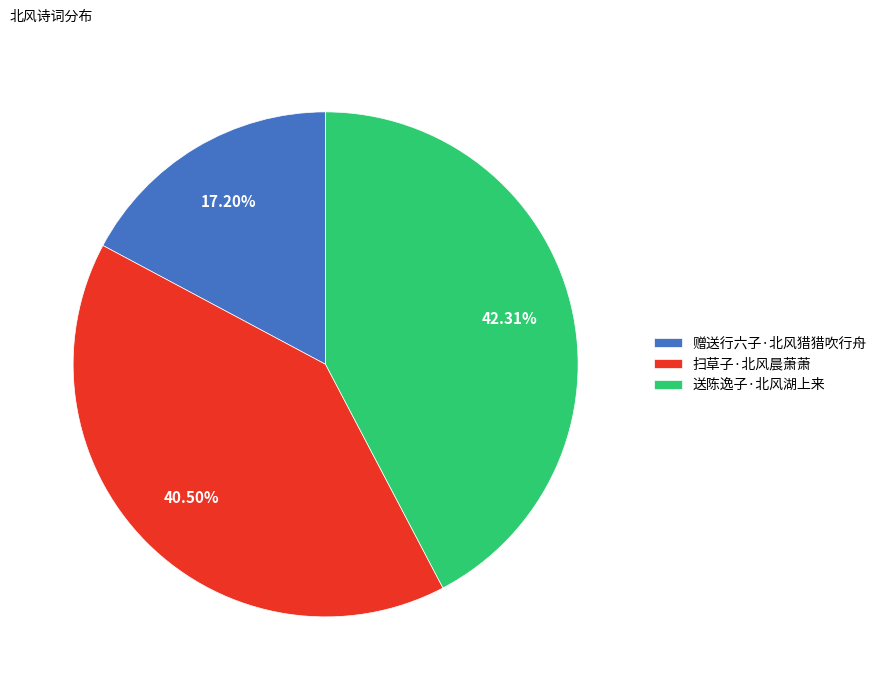

Does 送陈逸子·北风湖上来 account for over 50% of the chart?

No